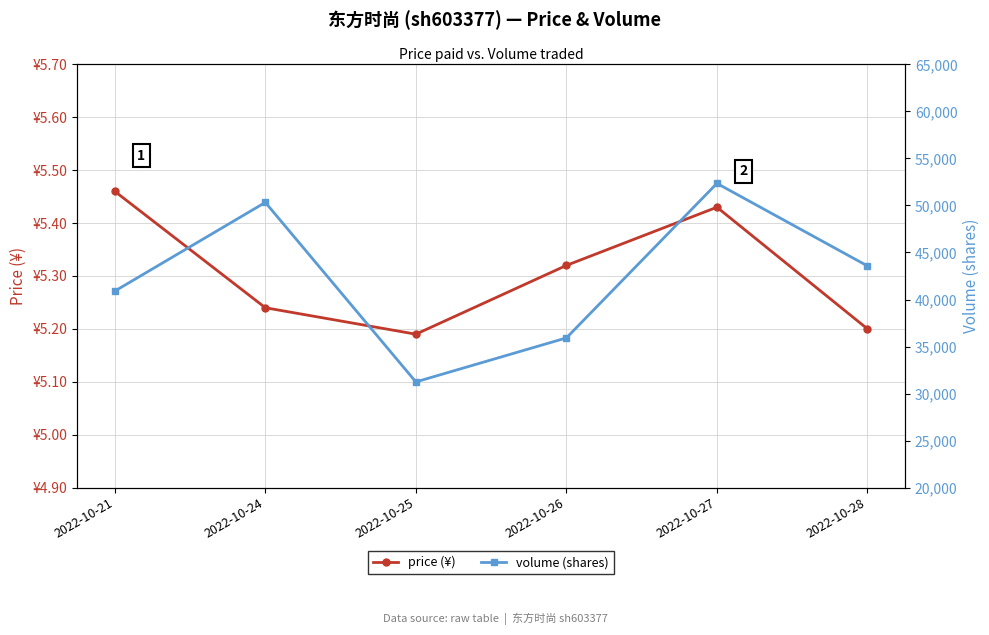

At which category is the sum across all series the highest?

2022-10-27